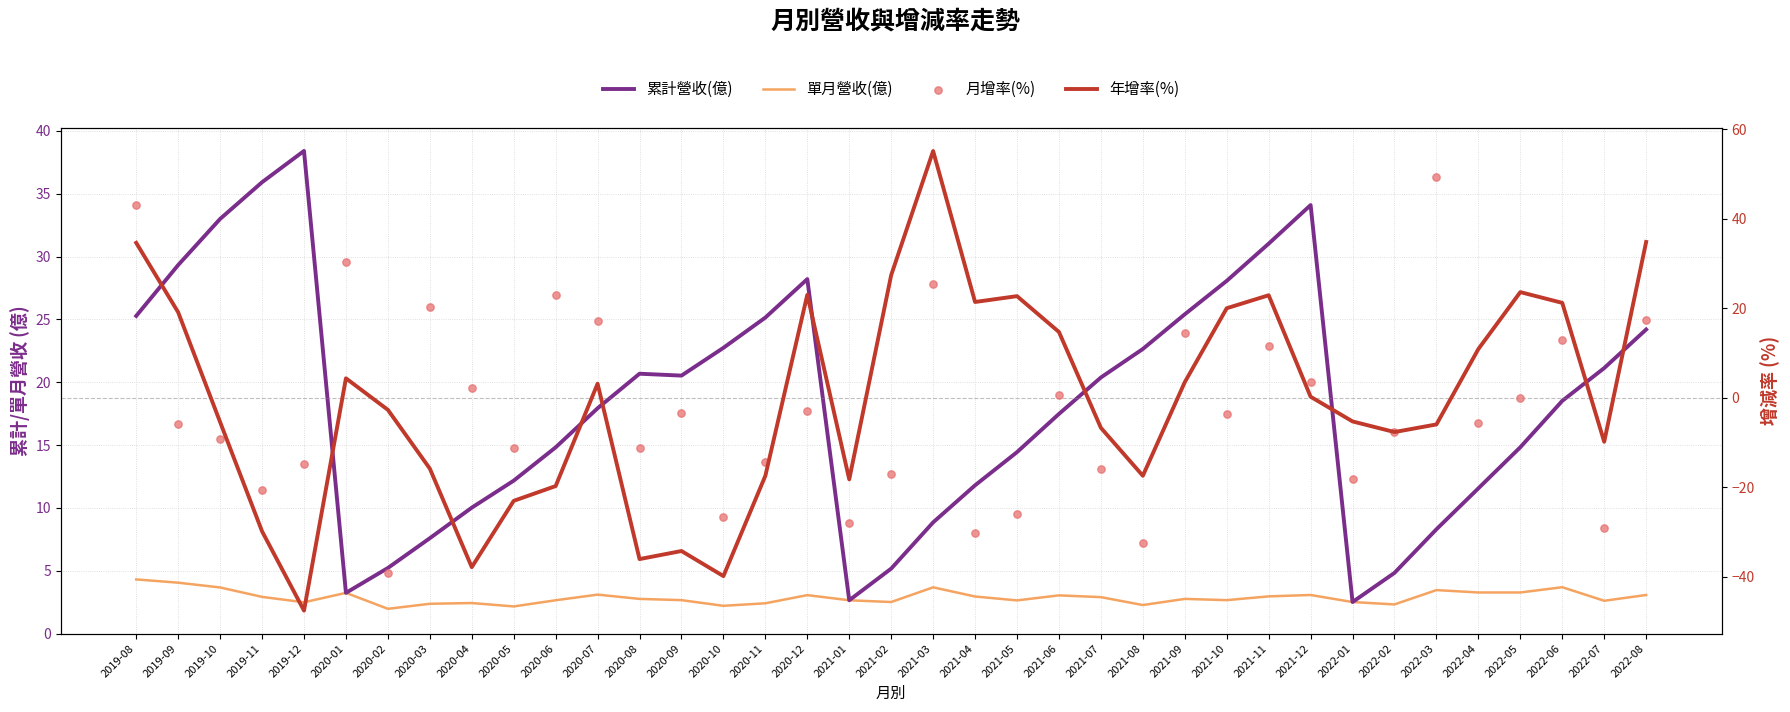

Which series contains the lowest Y value?

年增率(%)